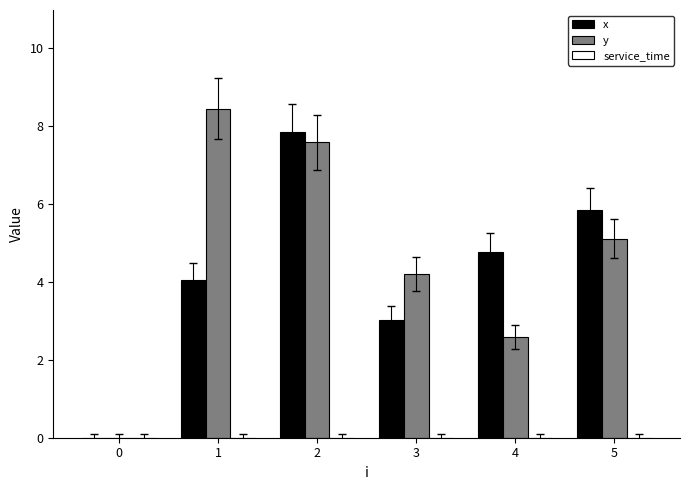

What is the maximum value shown in the chart?

8.4